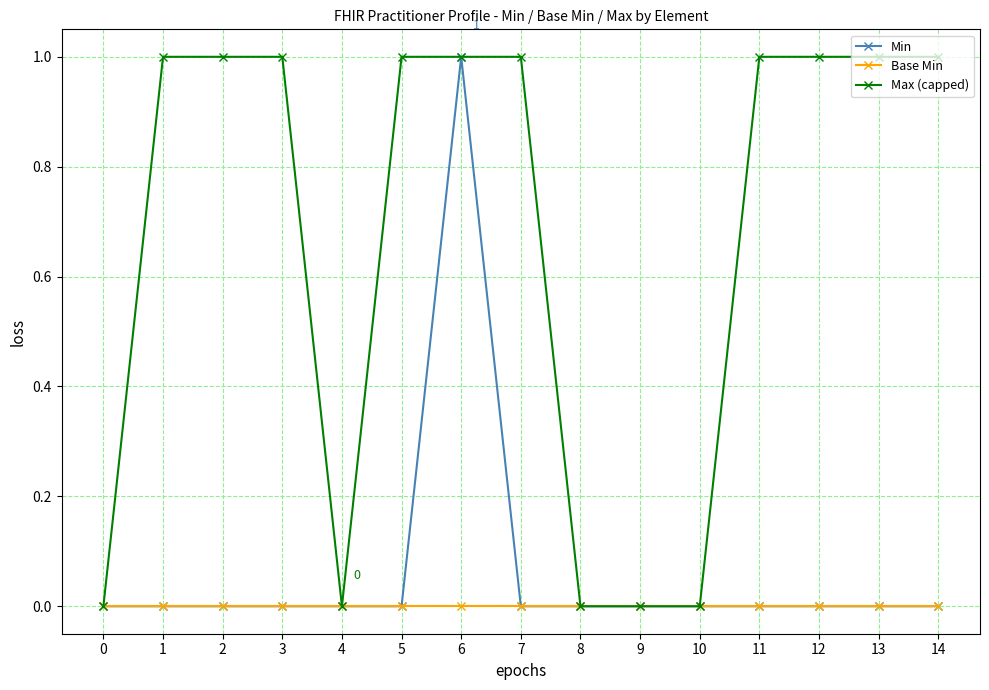

How many data points in Max (capped) are less than 1?

5